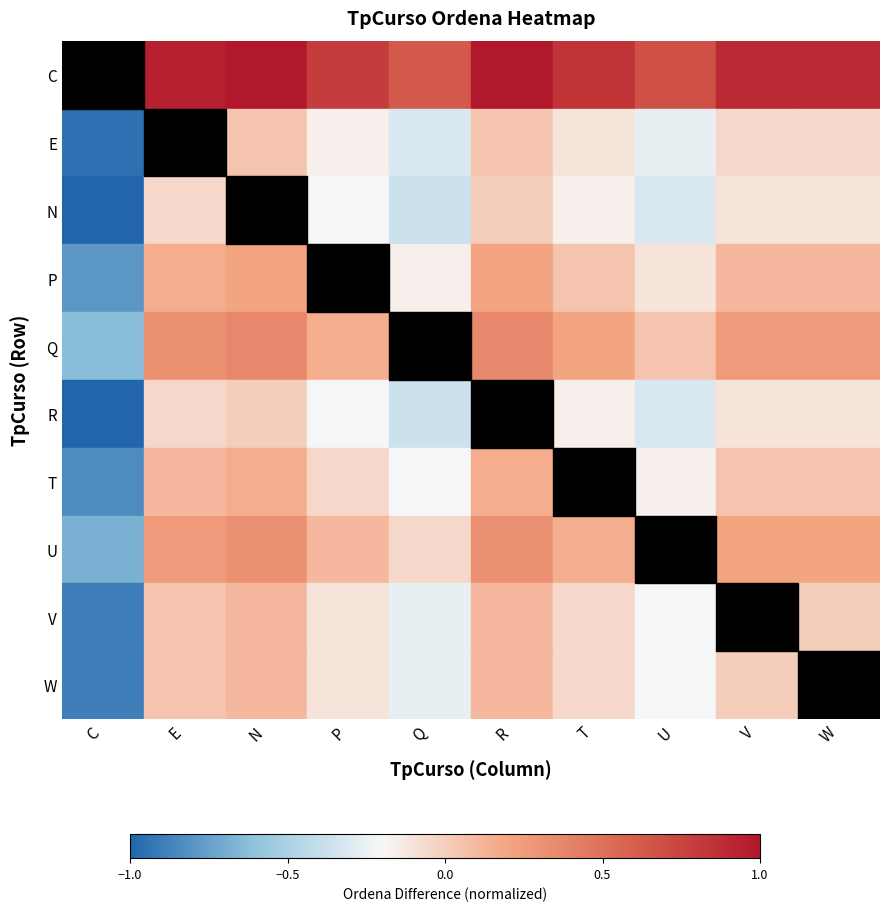

What is the spread (max minus min) of values at V?

1.0